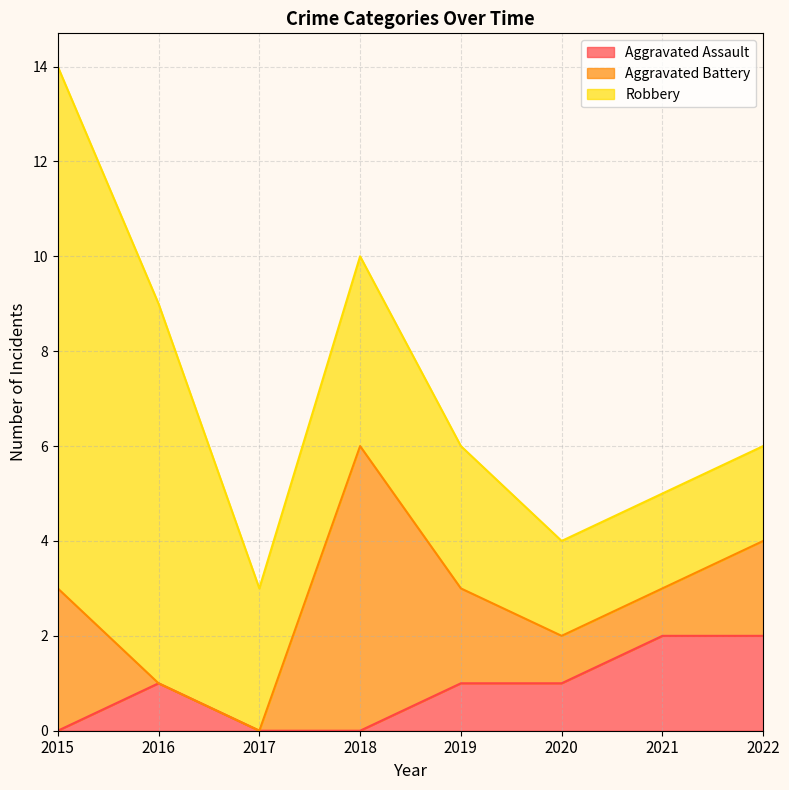

At which label does Robbery first exceed 3?

2015